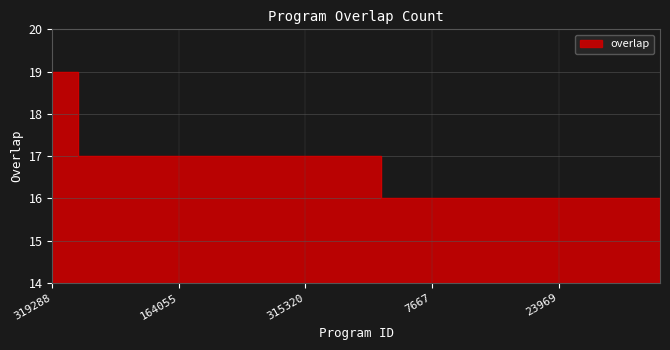

Which has a higher value, 136548 or 31876?

136548